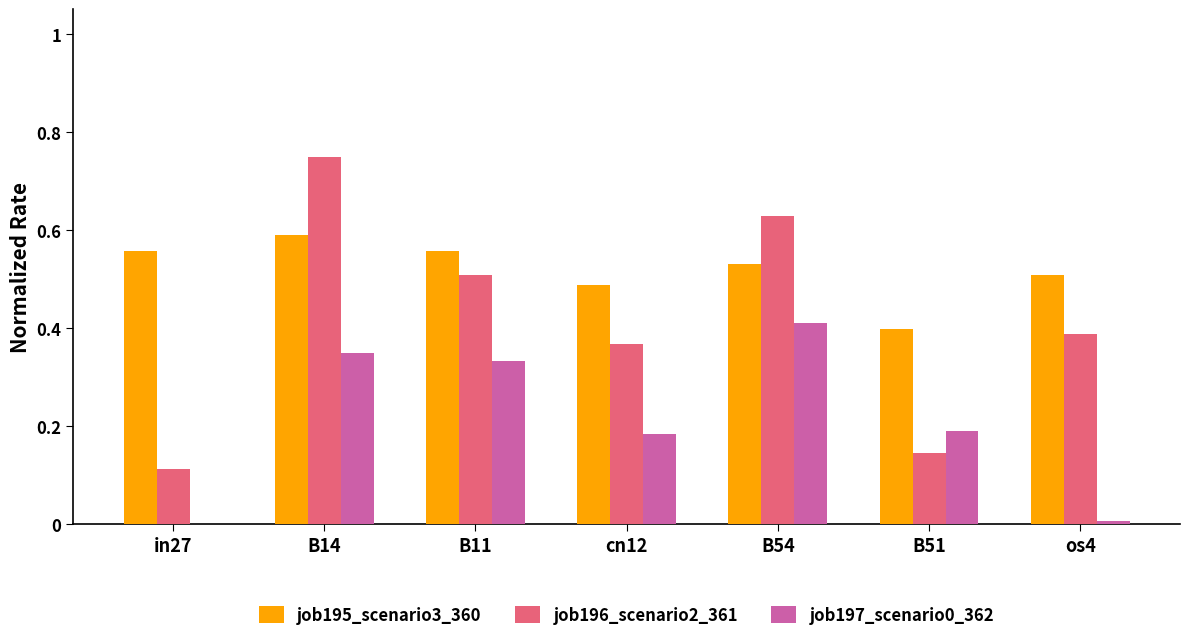

Does the chart contain stacked bars?

No